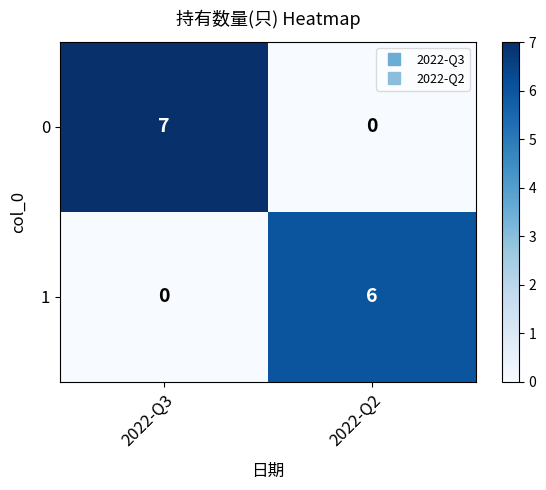

Reading right to left, list all the values displayed in this chart.

0: 0	7
1: 6	0